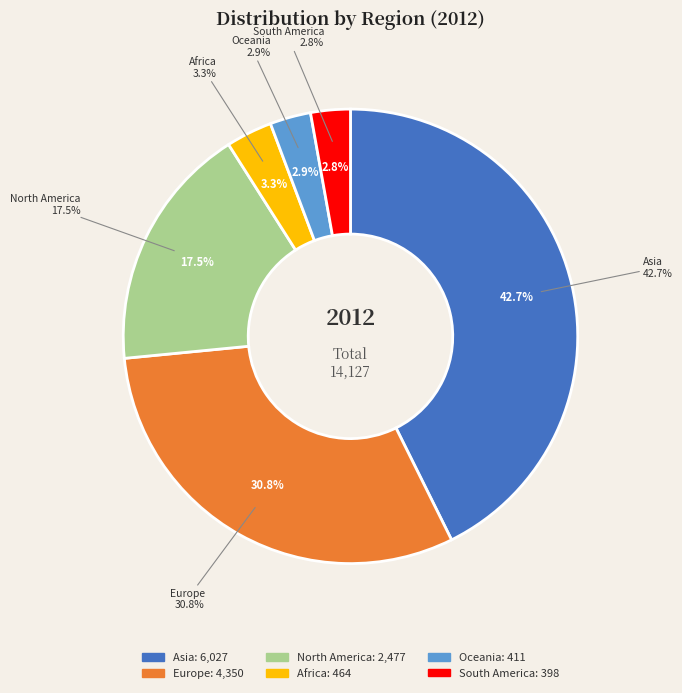

To the nearest percent, what percentage of the pie is North America?

18%